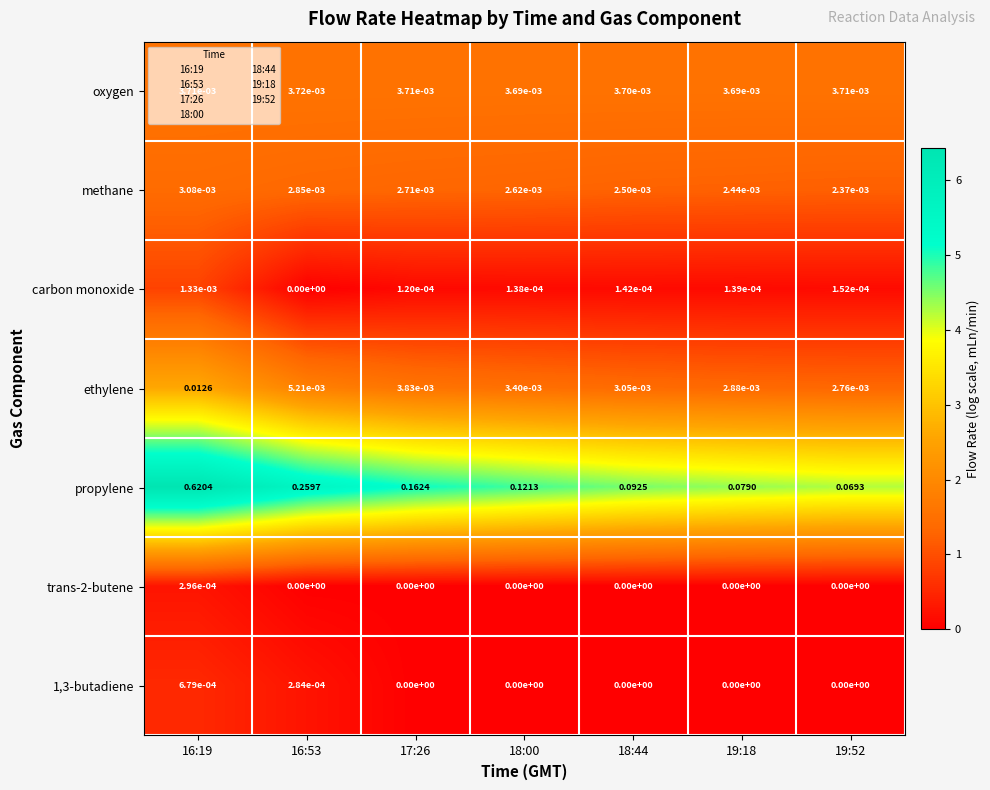

Which series changed the most between 19:18 and 19:52?

propylene